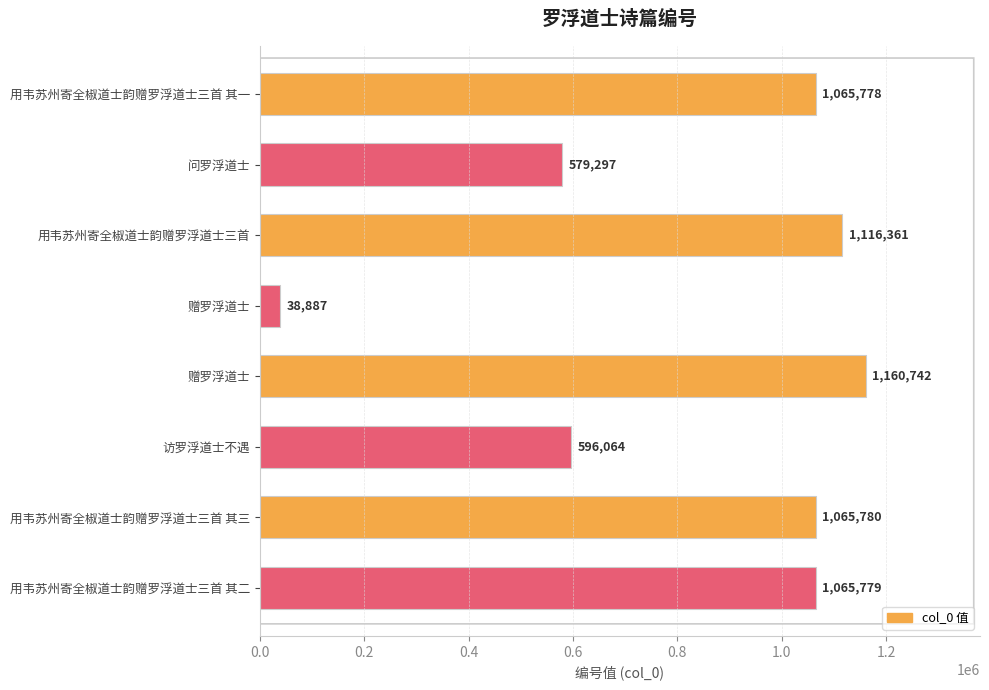

Does the chart contain stacked bars?

No